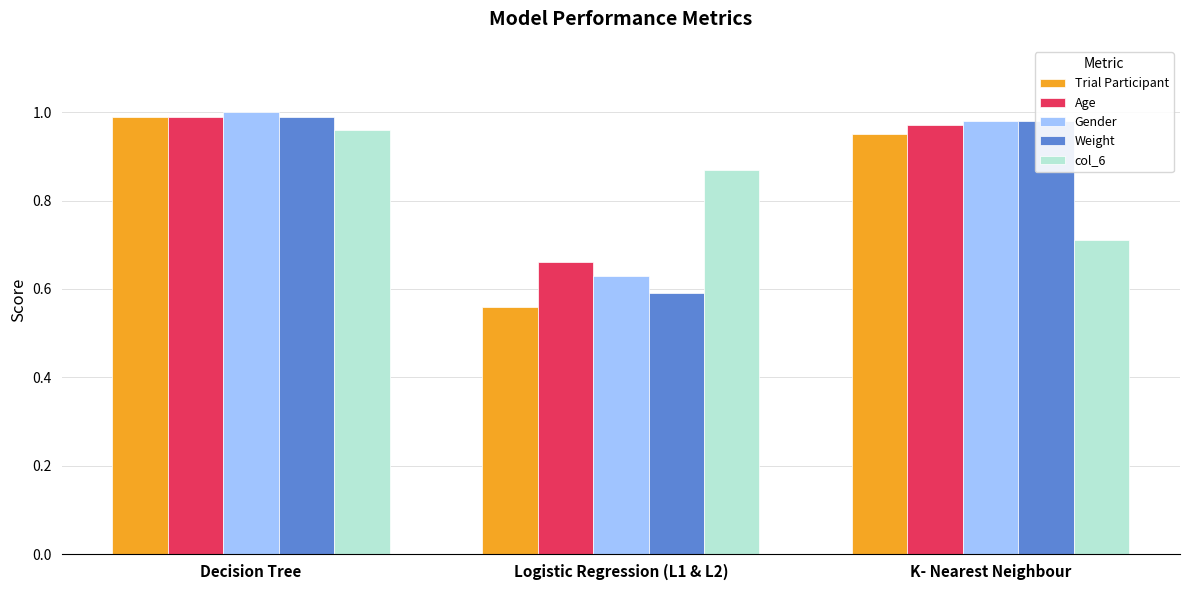

Is it true that Trial Participant equals 0.9 at Logistic Regression (L1 & L2)?

False